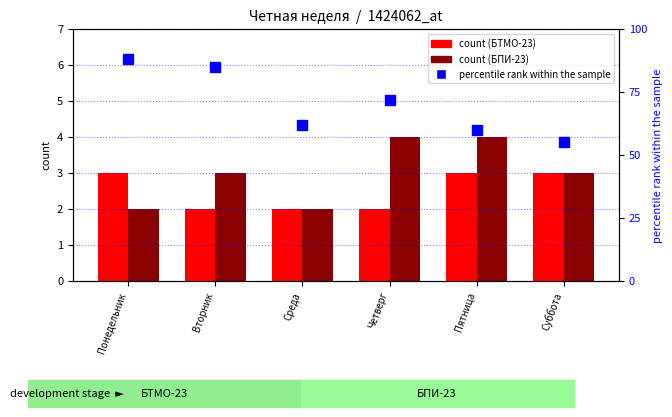

Which series contains the lowest Y value?

БТМО-23